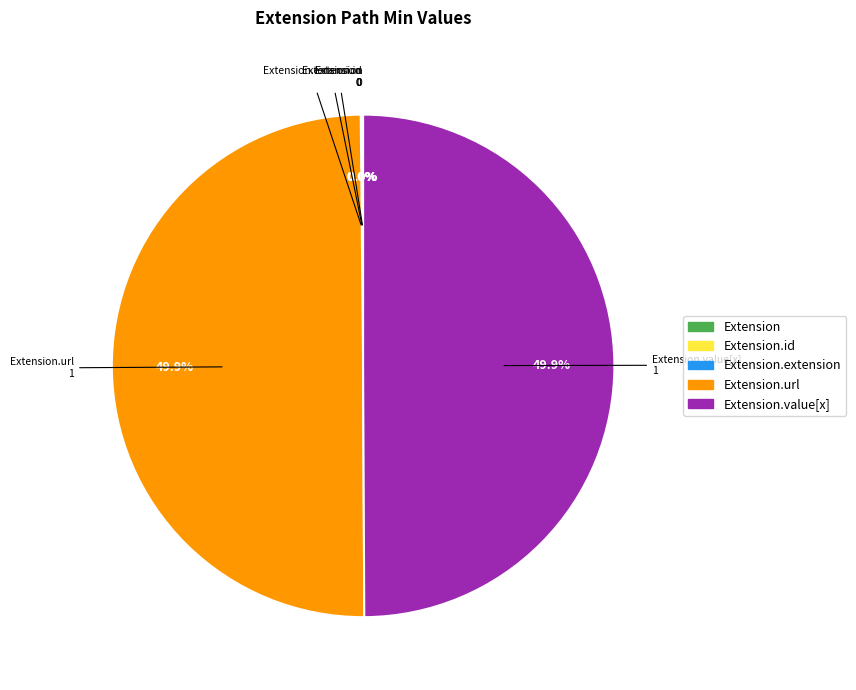

Is there any slice that represents more than half of the pie?

No